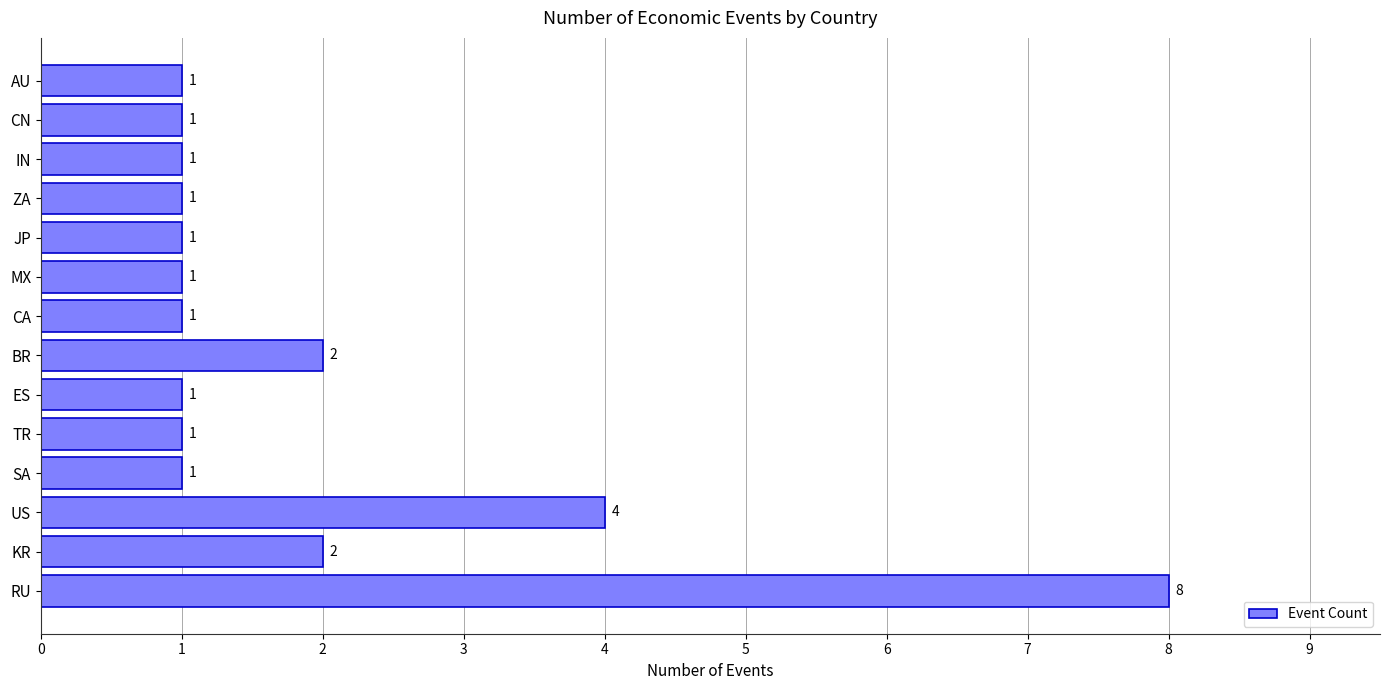

Is it true that the value at IN is 1?

True